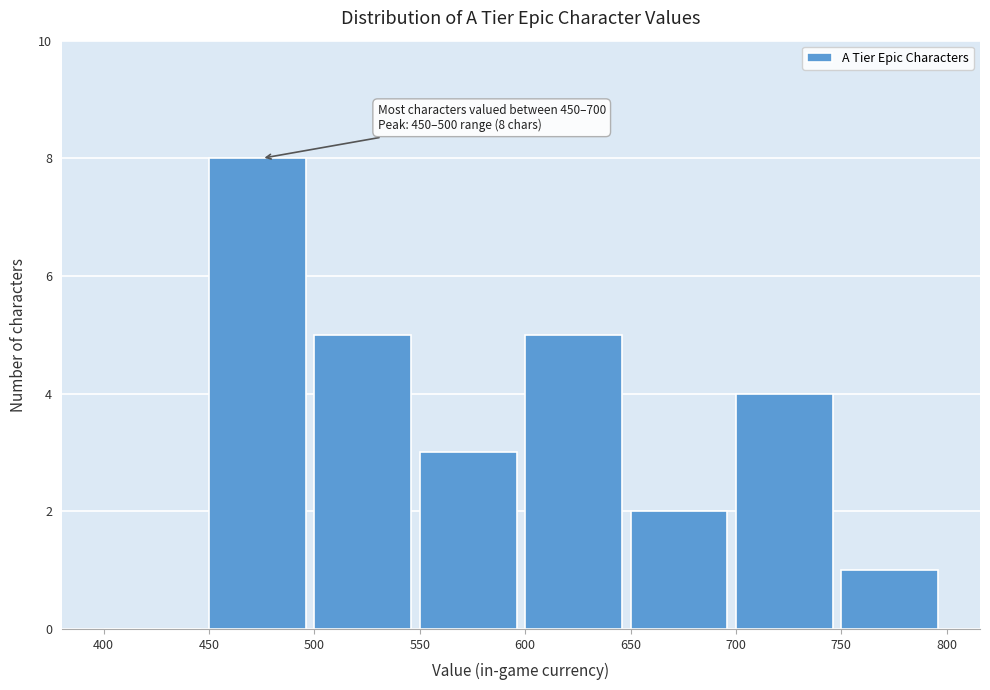

Over which range of the x-axis is the bar tallest?

450 to 500